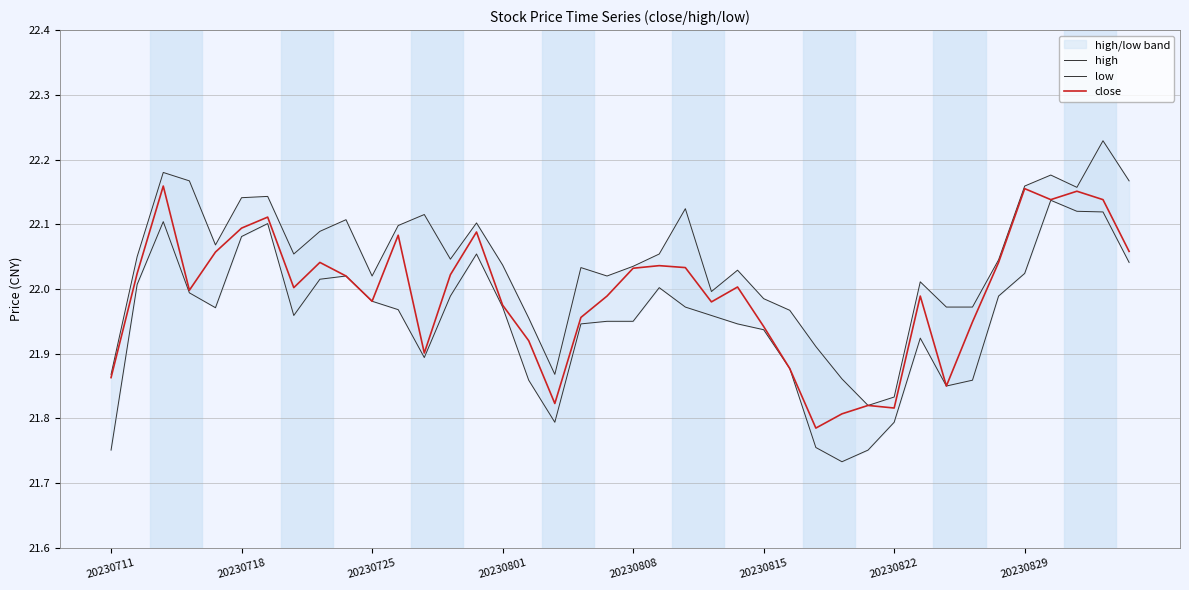

Is the value of low at 20230829 greater than the value of high at 30?

Yes